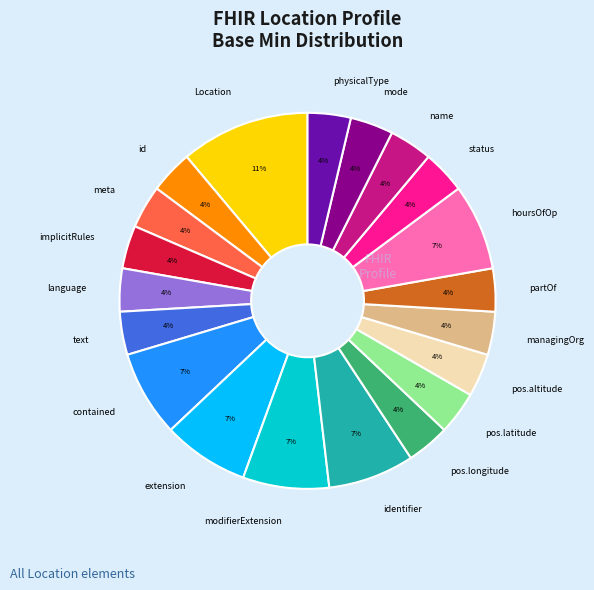

How many segments does this pie chart have?

20